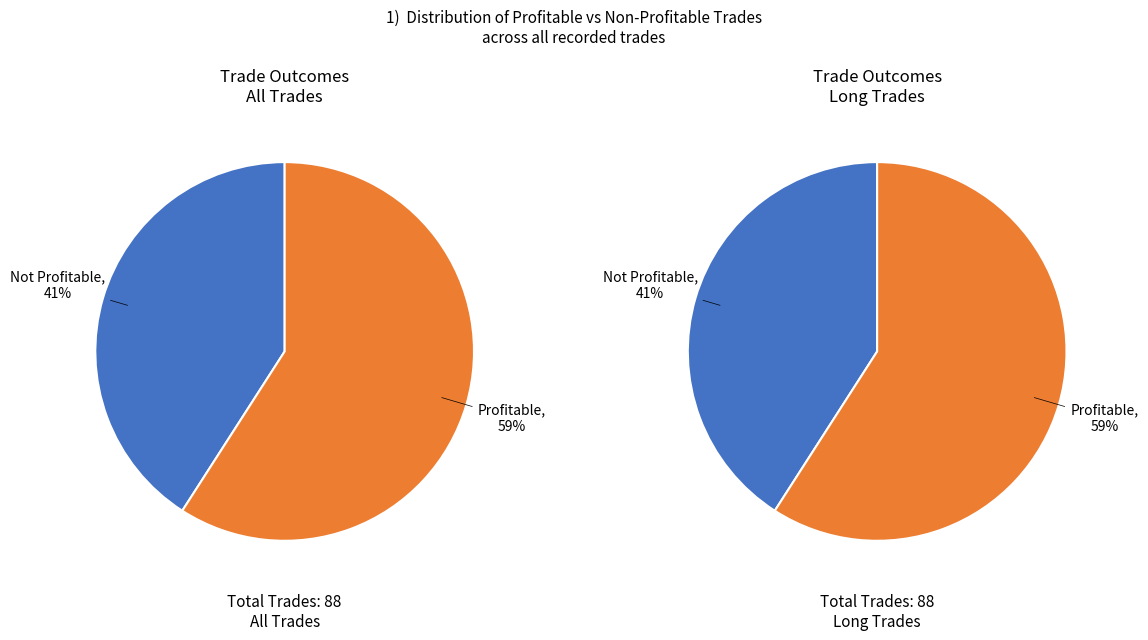

To the nearest percent, what is the average slice percentage?

50%